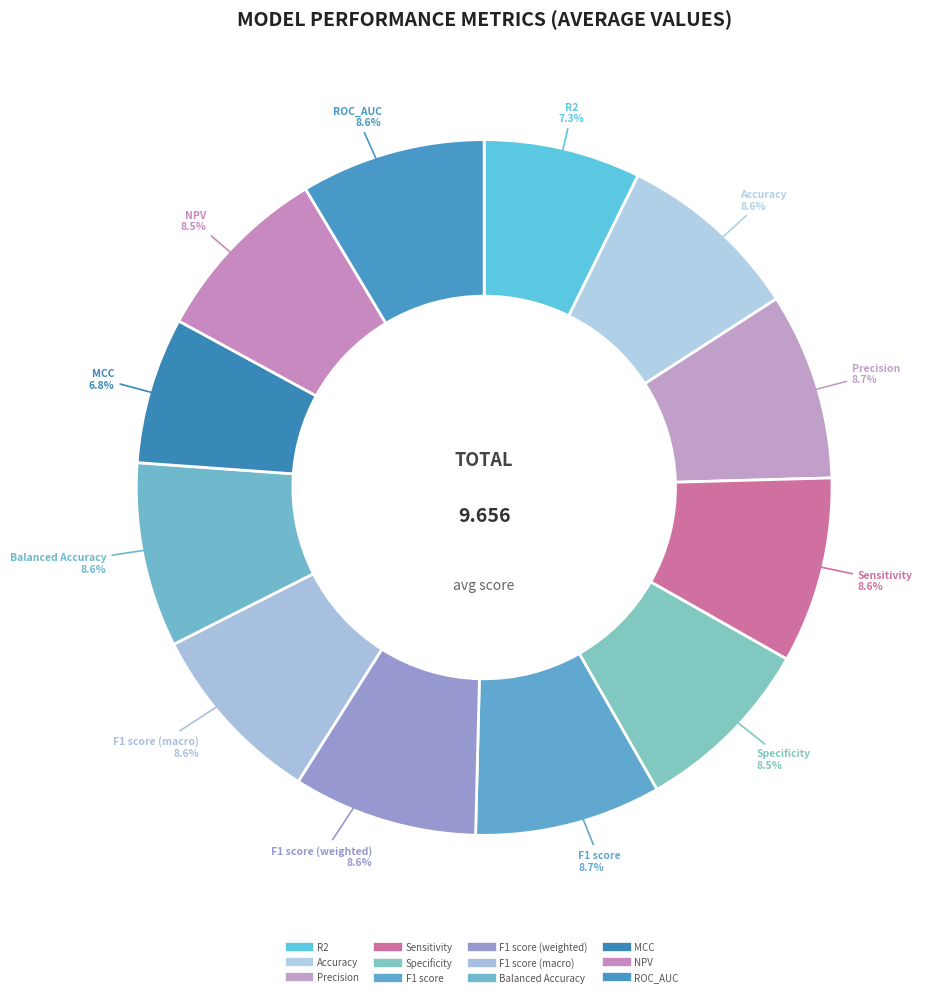

Is there any slice that represents more than half of the pie?

No